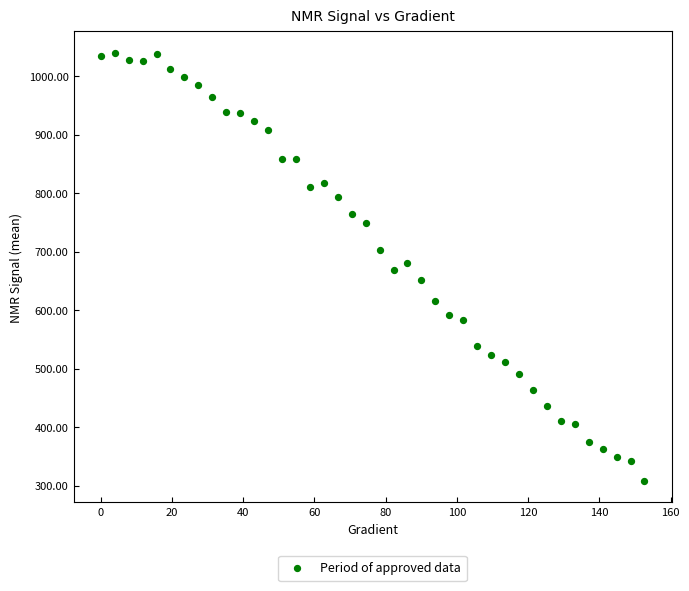

What is the range of Y values (max minus min)?

731.7